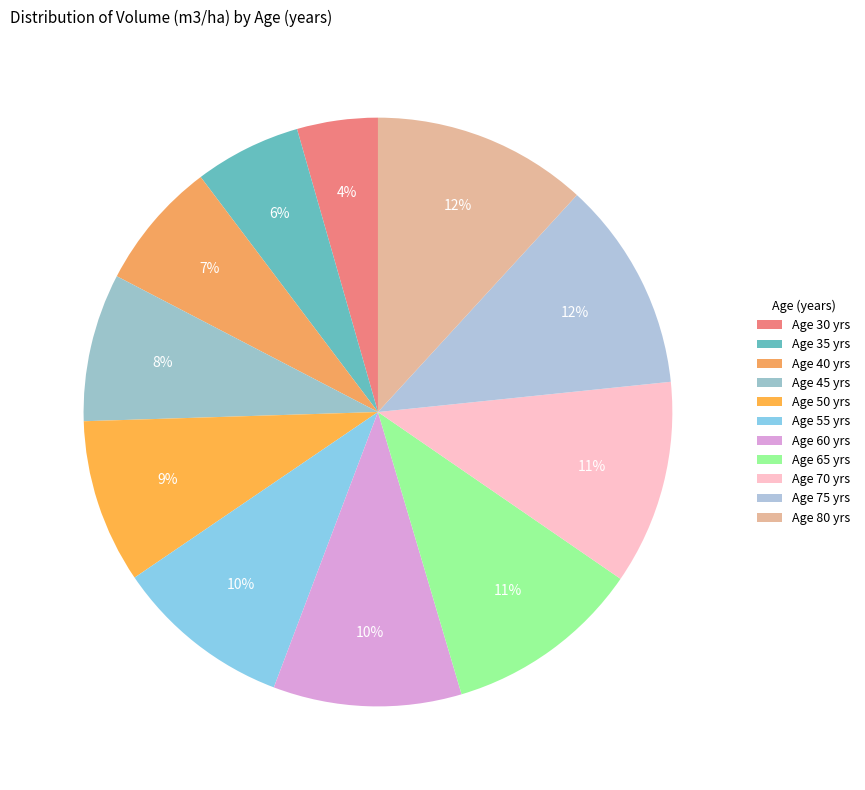

Is there a majority slice in this chart?

No